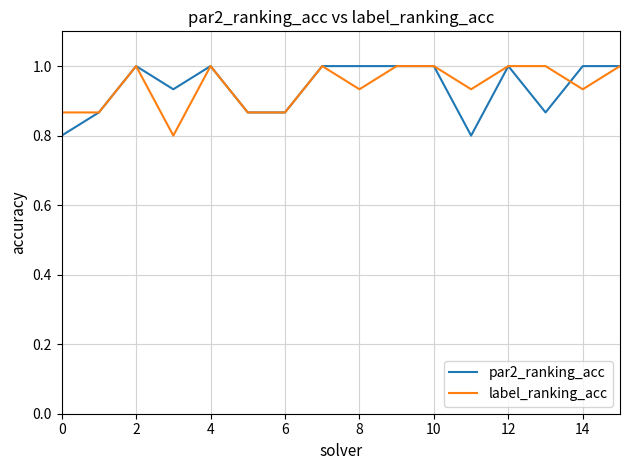

What is the maximum value shown in the chart?

1.0